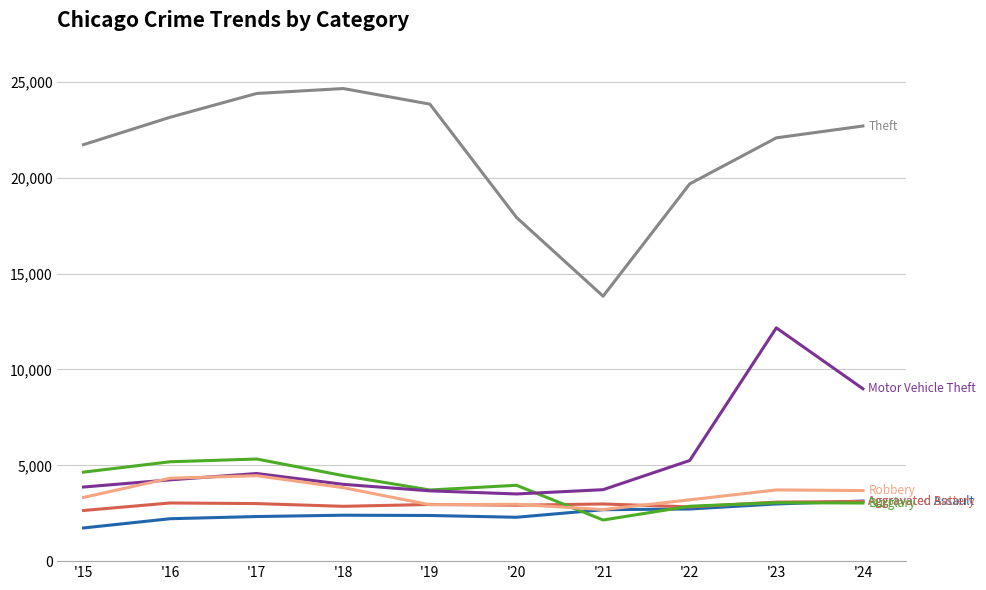

What is the total value across all series at '22?

36551